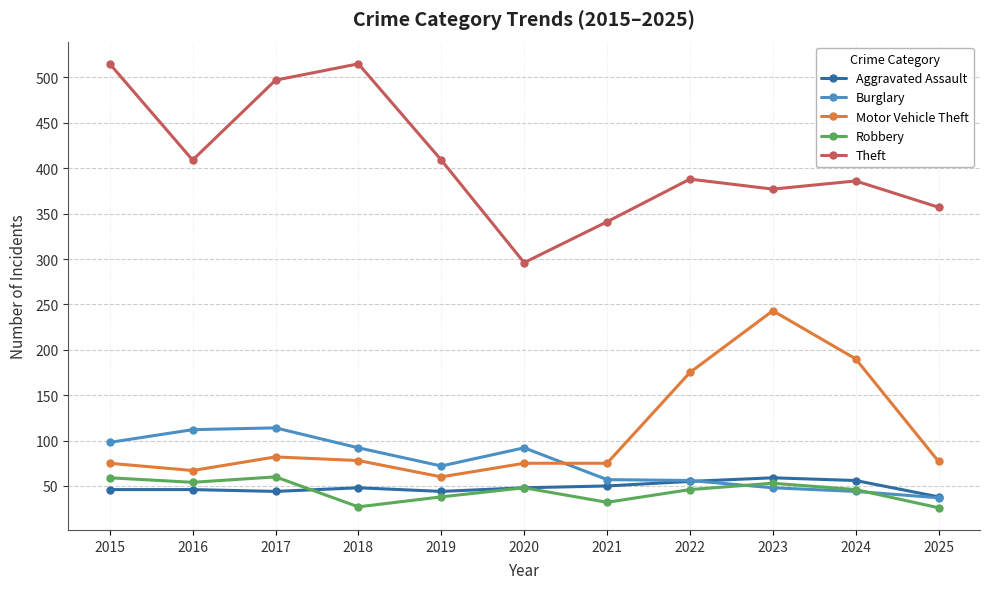

What is the difference between the Burglary values at 2015 and 2025?

61